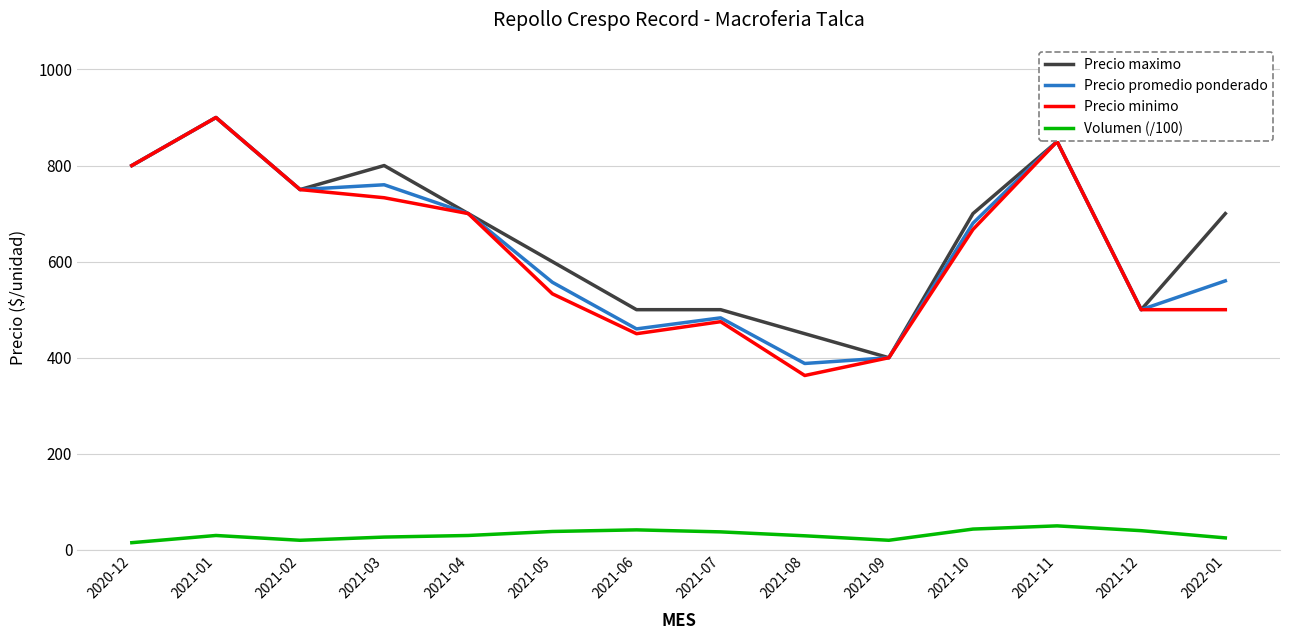

What is the maximum value for Precio minimo?

900.0